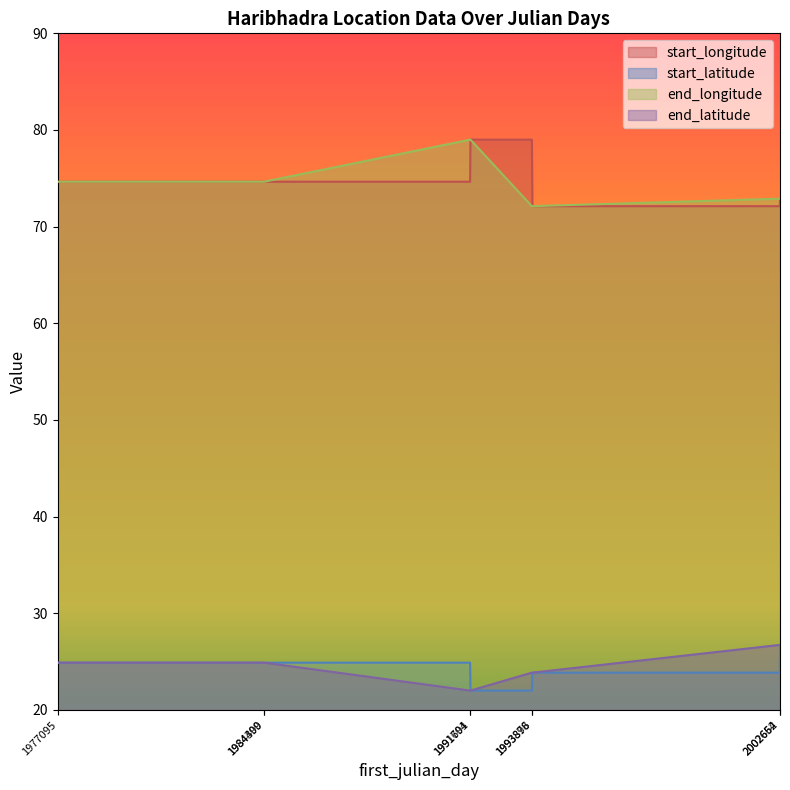

Rank the series at 1984400 from lowest to highest value.

start_latitude, end_latitude, start_longitude, end_longitude